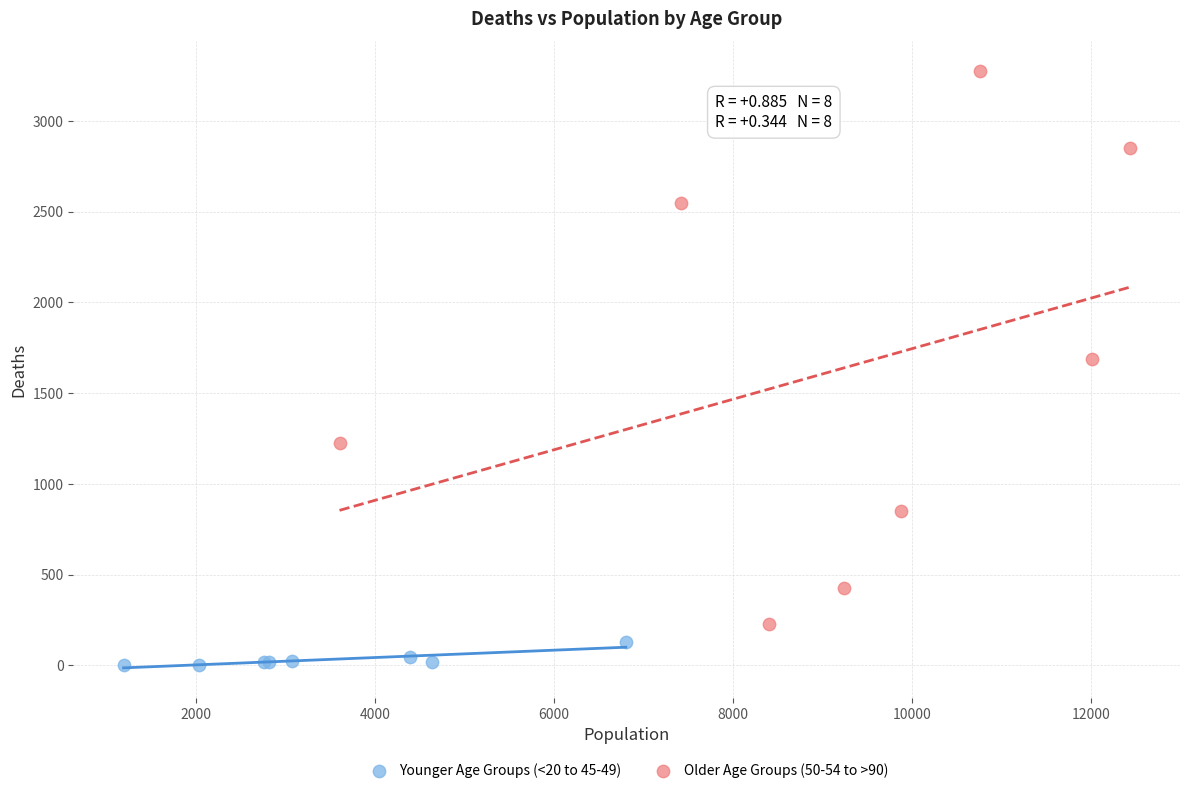

Which series contains the lowest Y value?

Younger Age Groups (<20 to 45-49)